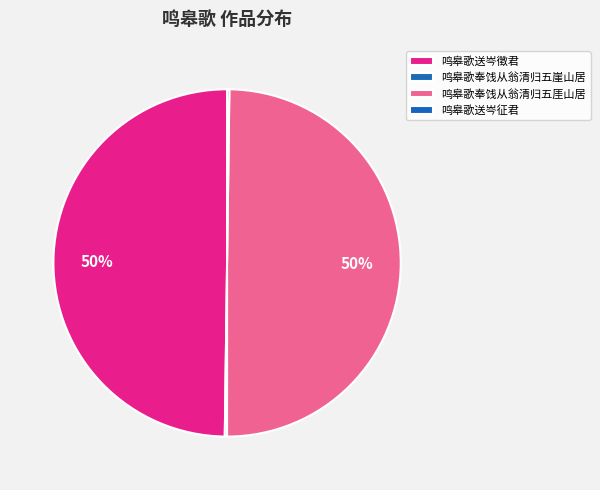

What is the largest slice in the pie chart?

鸣皋歌送岑徵君